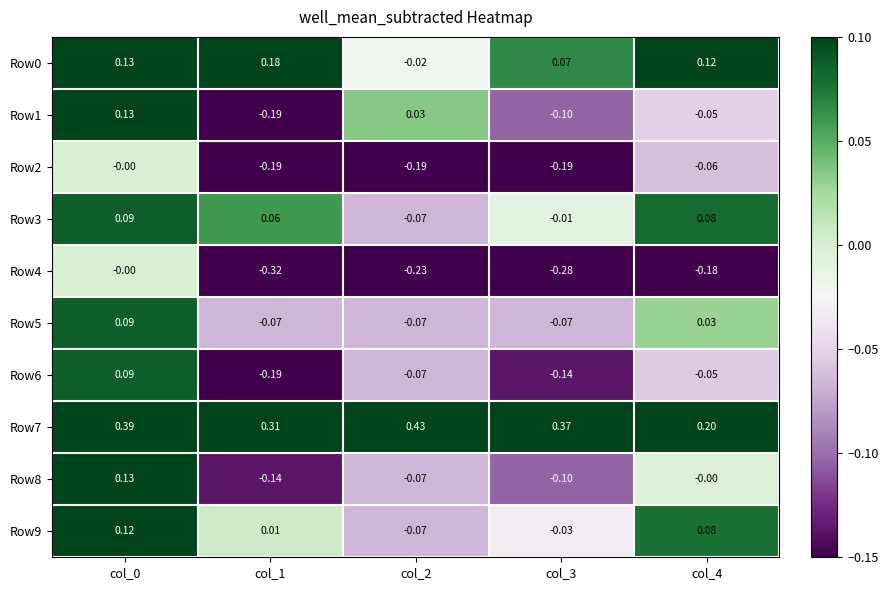

Is the value of Row5 at col_3 greater than the value of Row4 at col_3?

Yes